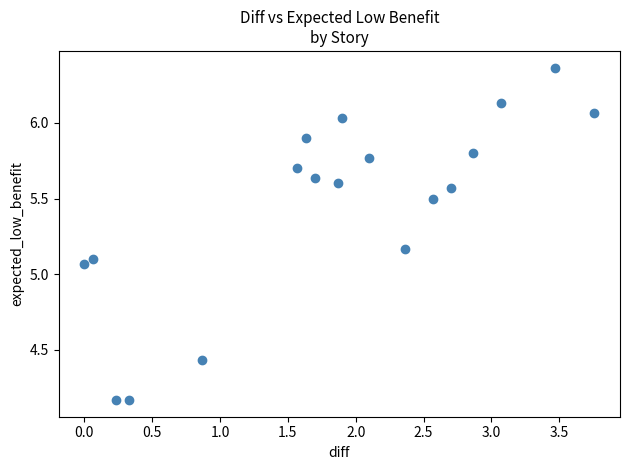

What is the range of X values (max minus min)?

3.8